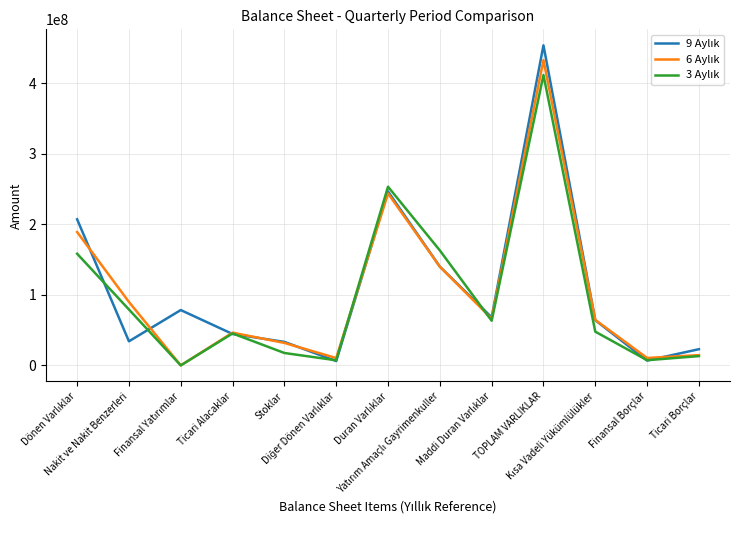

What is the maximum value shown in the chart?

453706877